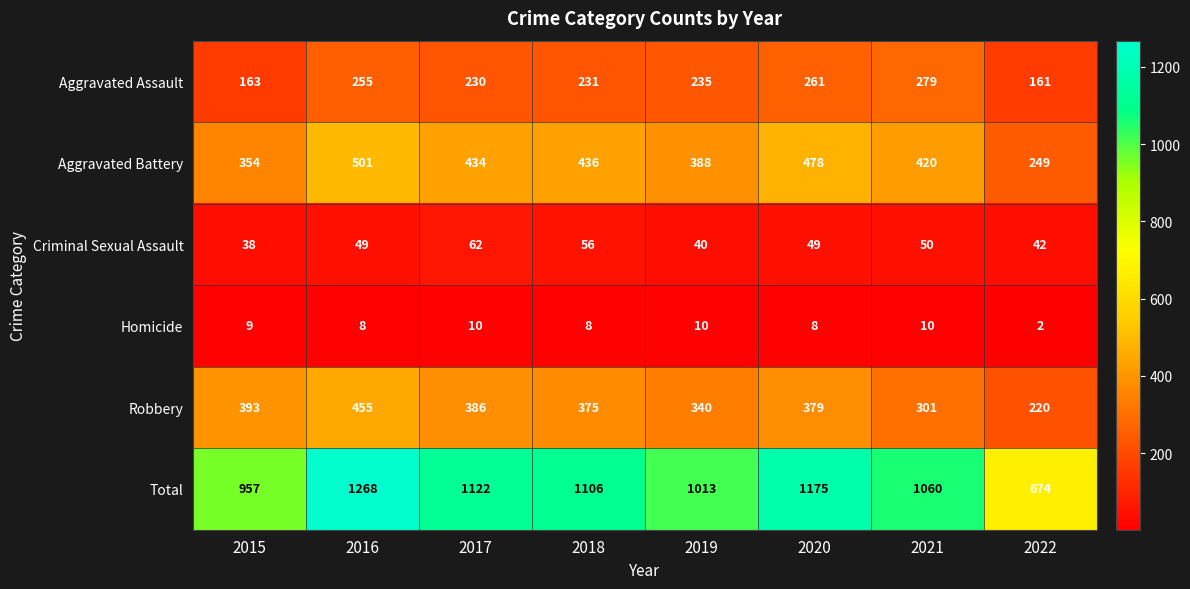

The Criminal Sexual Assault series shows 18 at 2015. True or false?

False